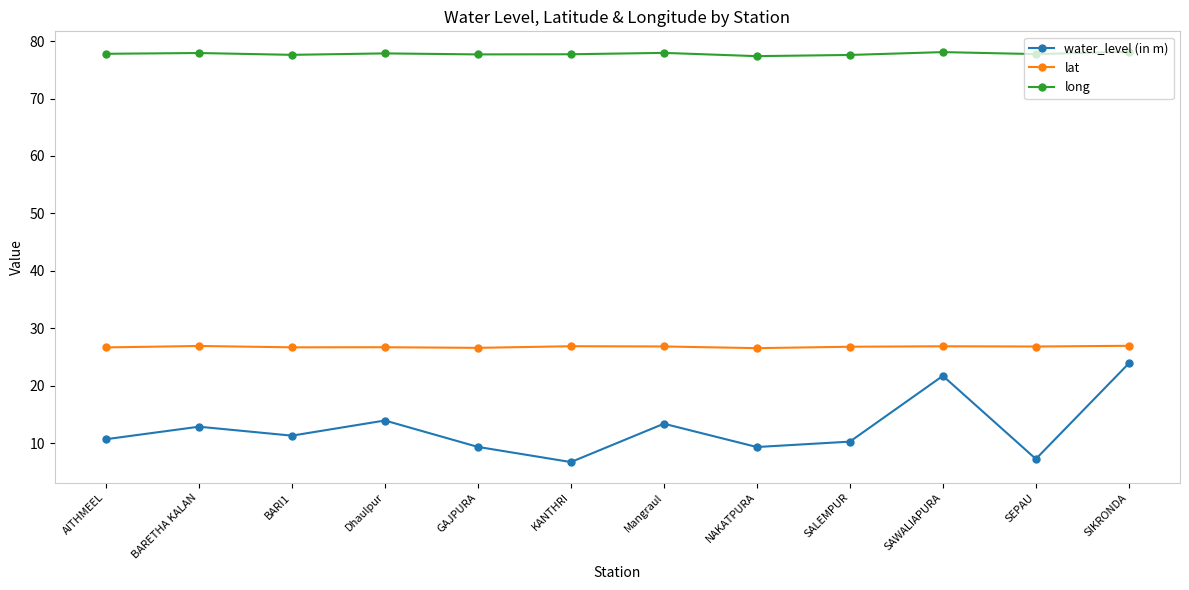

At which category is the sum across all series the highest?

SIKRONDA